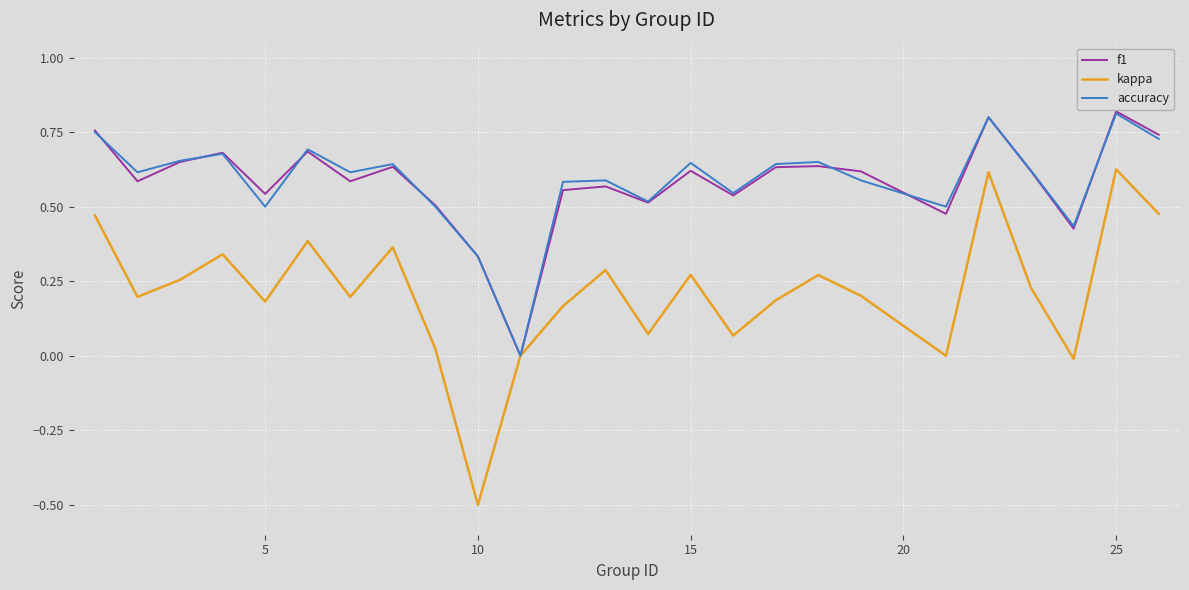

Which series has the widest spread of values?

kappa